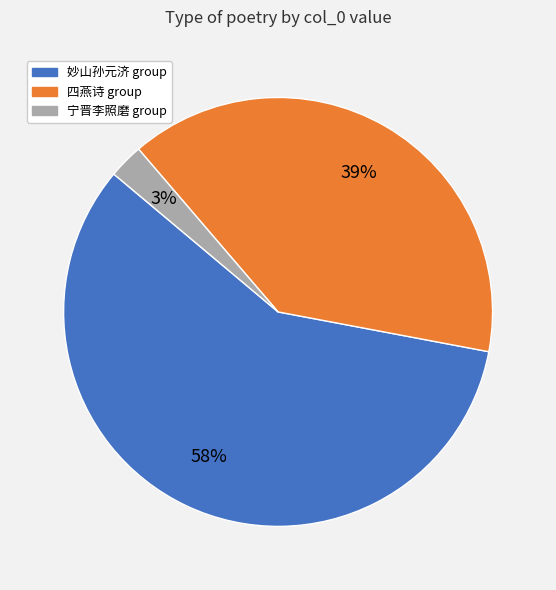

Does any single category account for the majority?

Yes